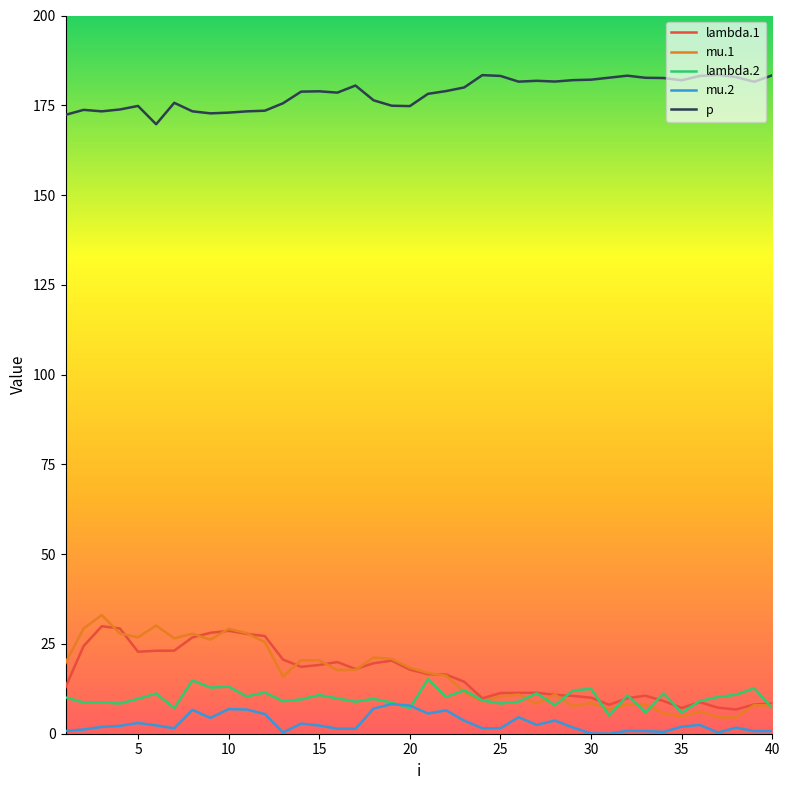

What is the minimum value for lambda.2?

5.0